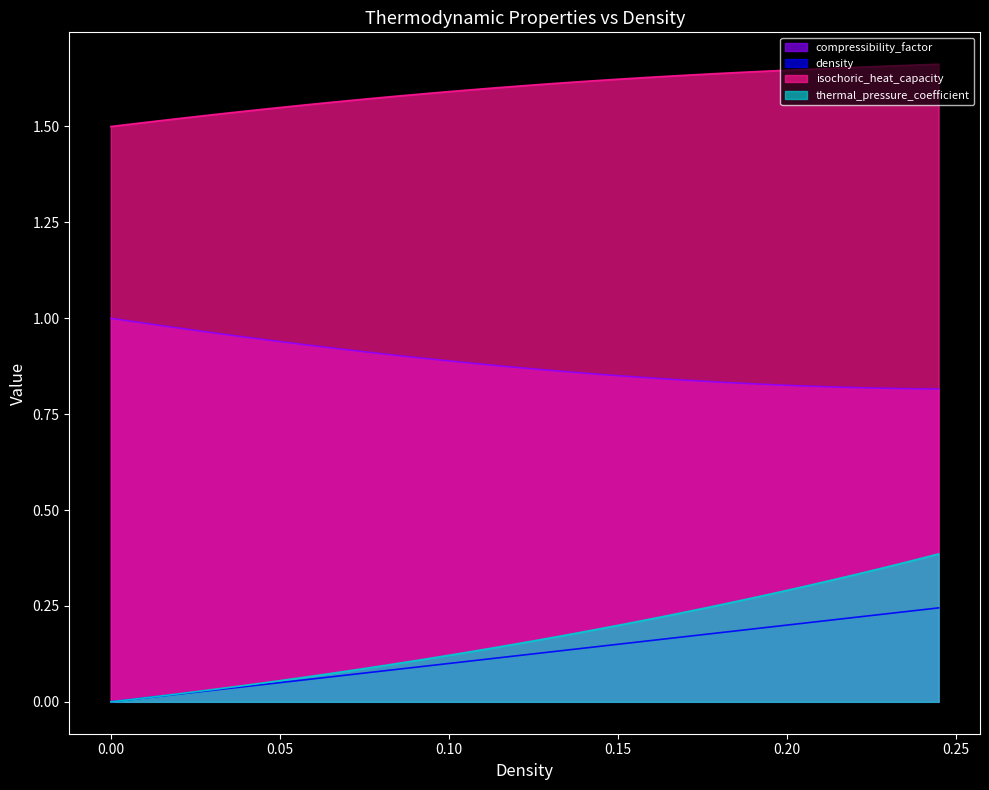

Which series has the widest spread of values?

thermal_pressure_coefficient